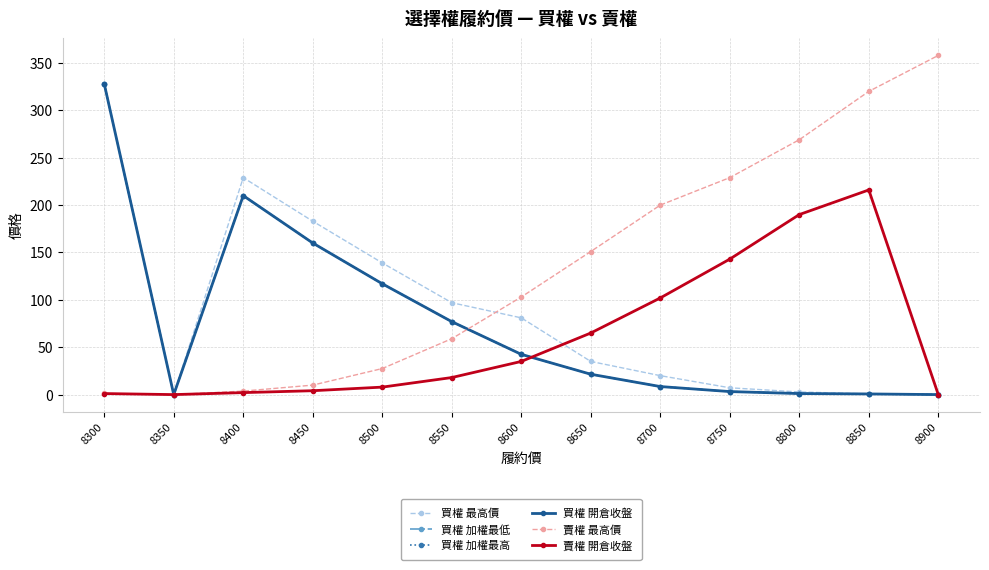

True or false: 買權 最高價 has a value of 0.0 at 8350.

True